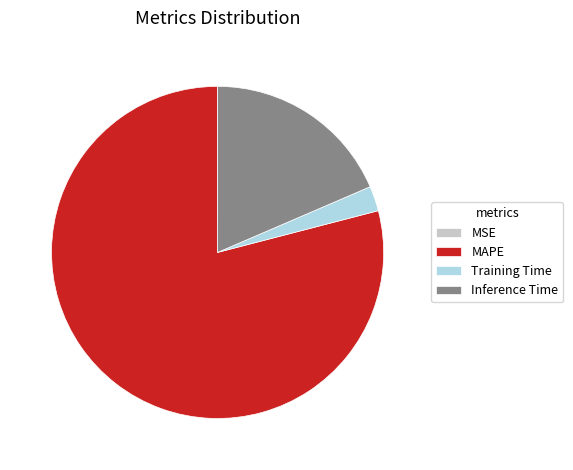

The Inference Time slice represents 19% of the pie. True or false?

True